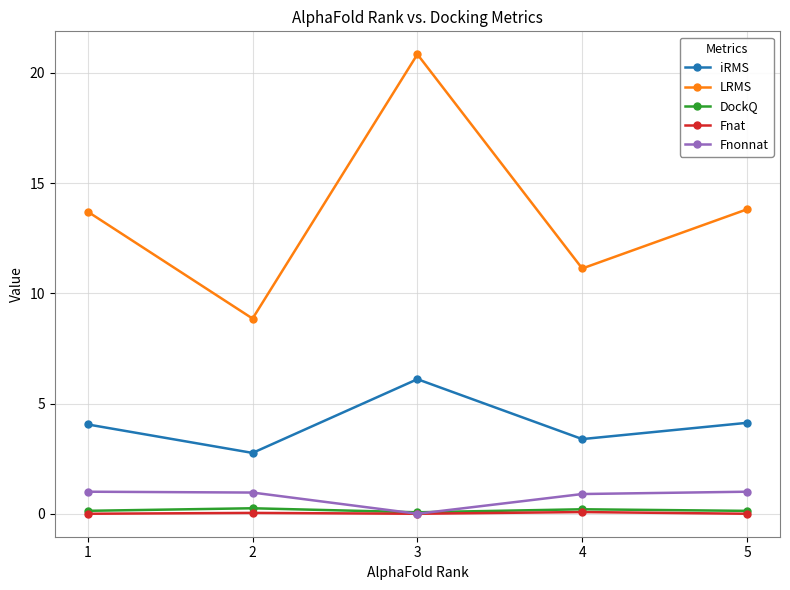

How many data points in iRMS are above 4?

3